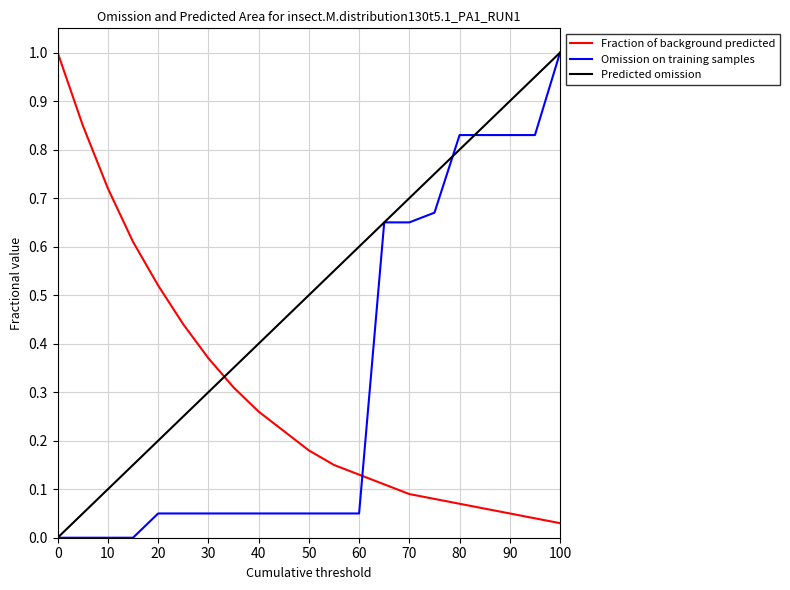

True or false: Fraction of background predicted and Predicted omission intersect in this chart.

True